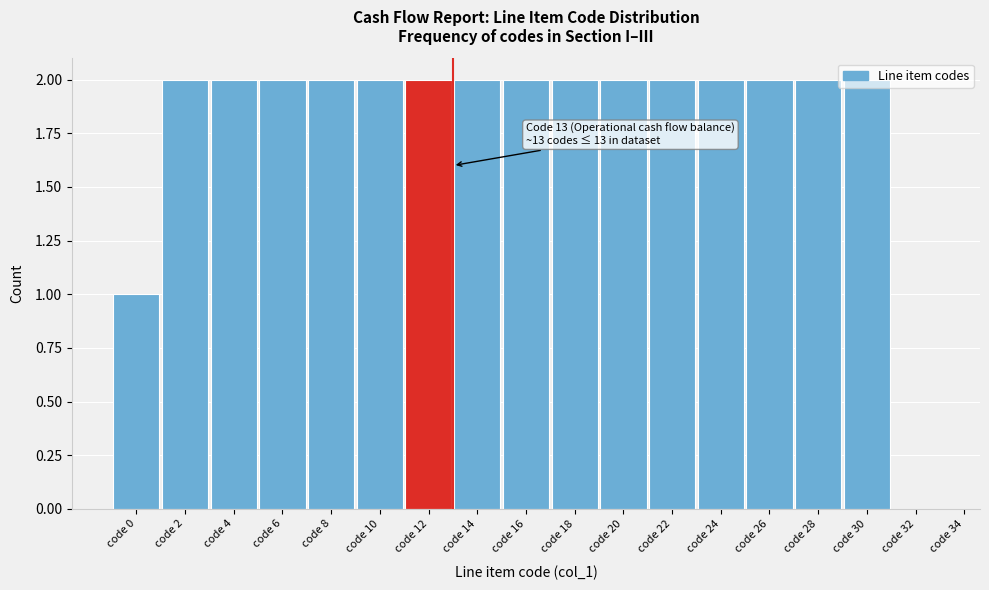

What is the sum of all values?

31